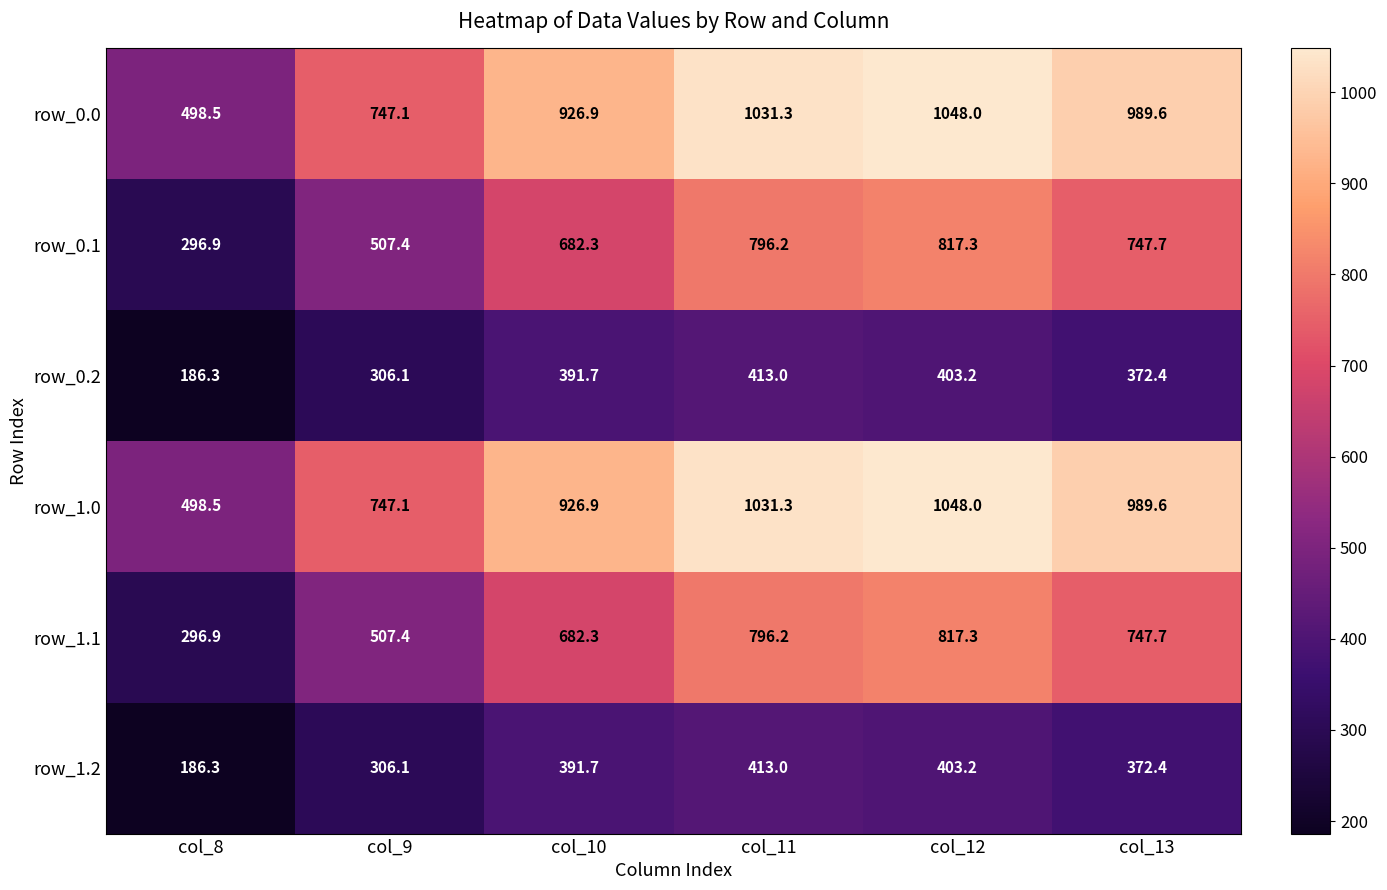

At which category does the chart reach its peak across all series?

col_12